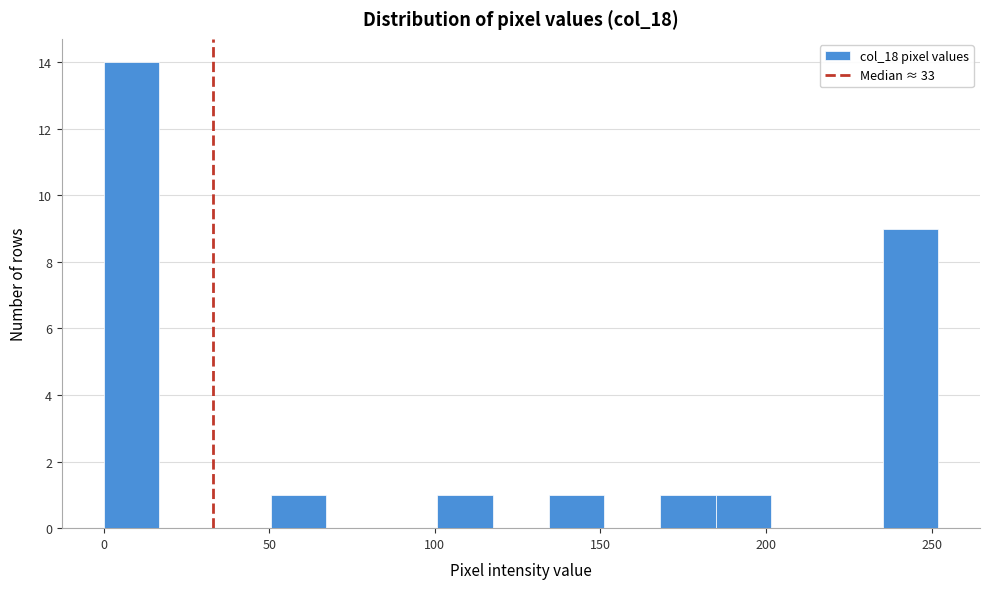

Read against the x-axis, roughly where is the centre of the tallest bar?

10